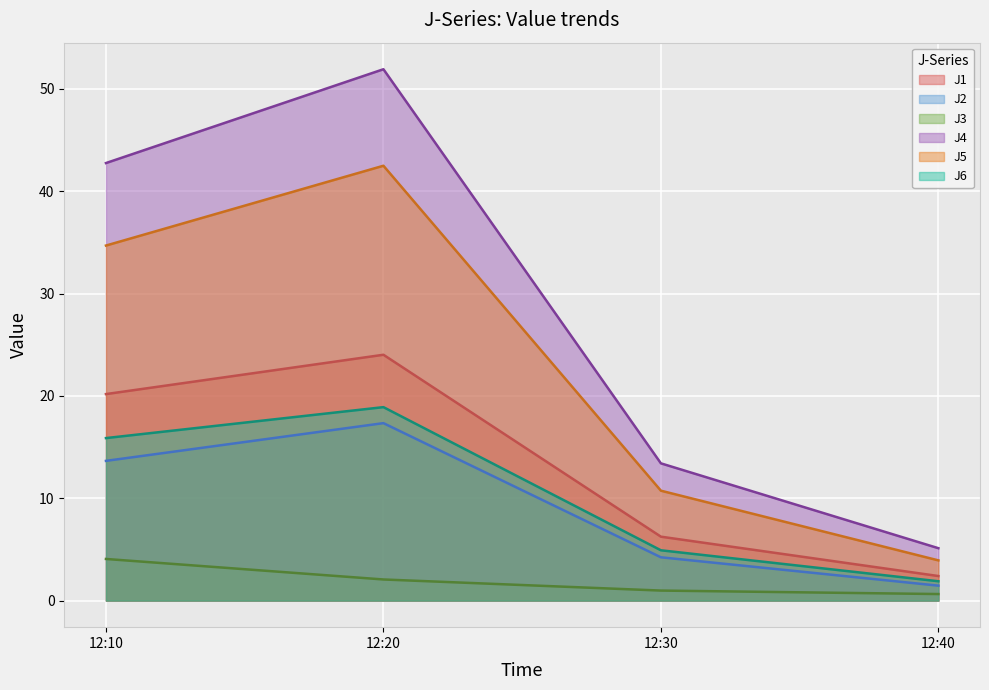

Is it true that J4 equals 5.2 at 12:30?

False